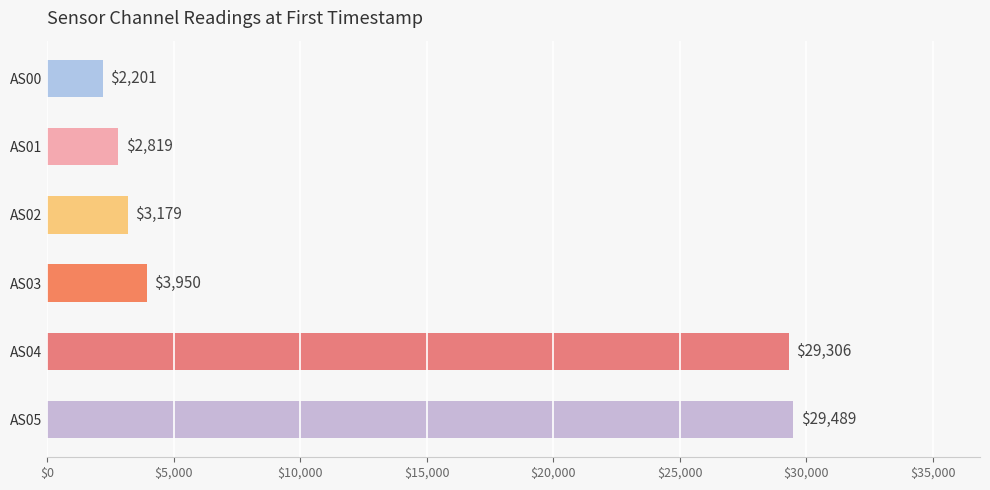

What is the change in value from AS03 to AS04?

+25356